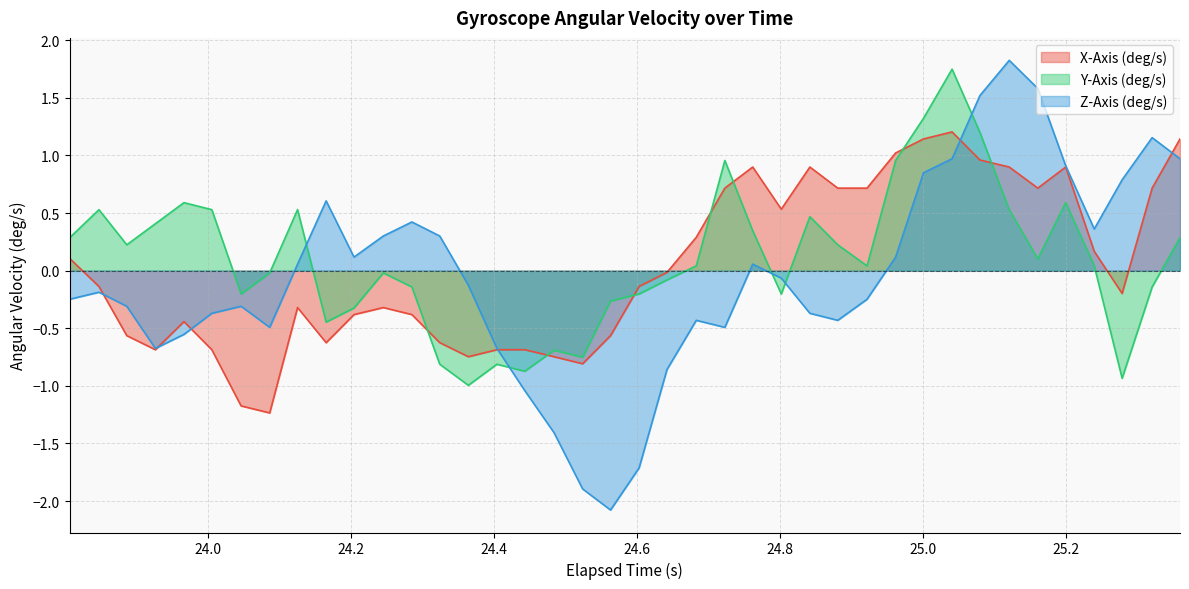

Which series has the largest range (max minus min)?

Z-Axis (deg/s)